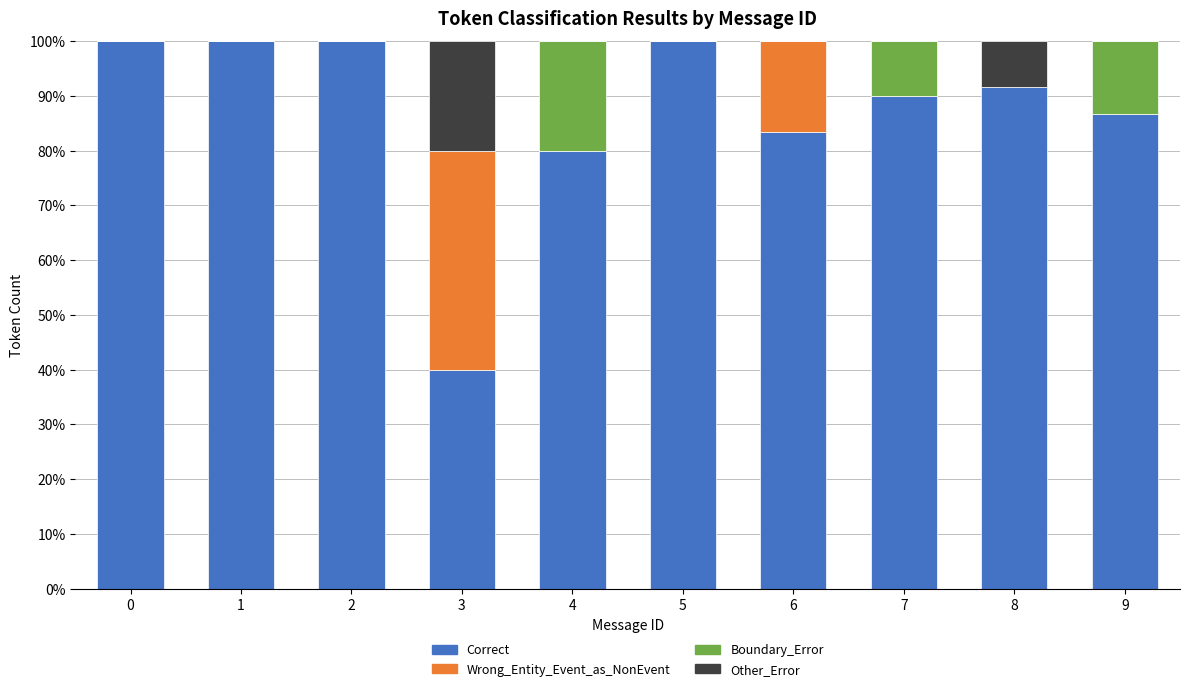

What is the total value across all series at 7?

100.0